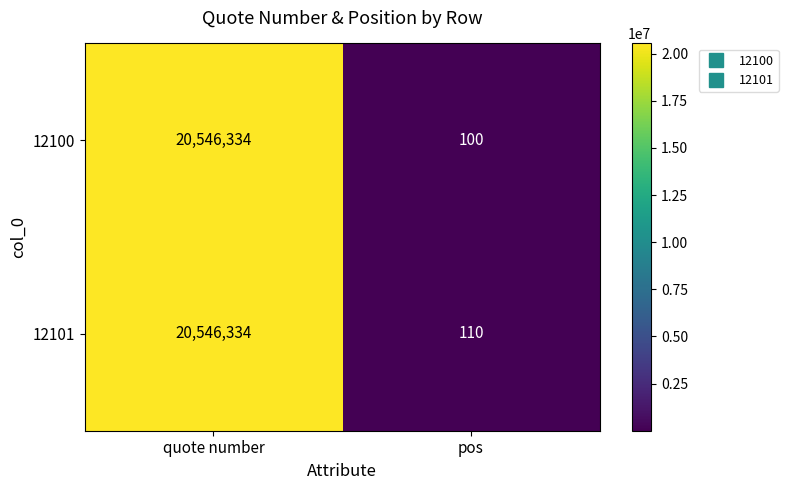

What is the smallest value displayed?

100